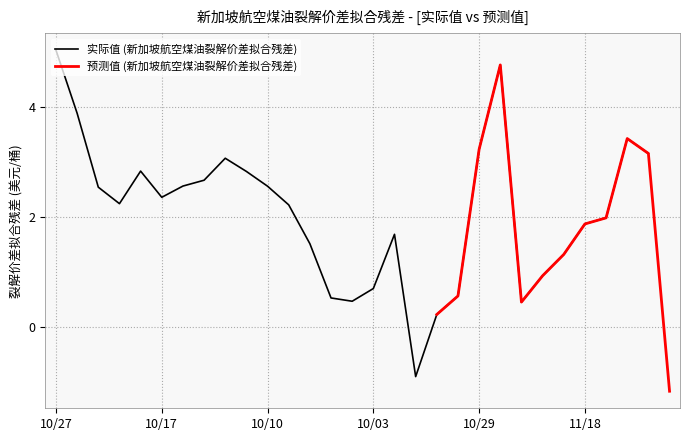

How many categories are shown in the chart?

30